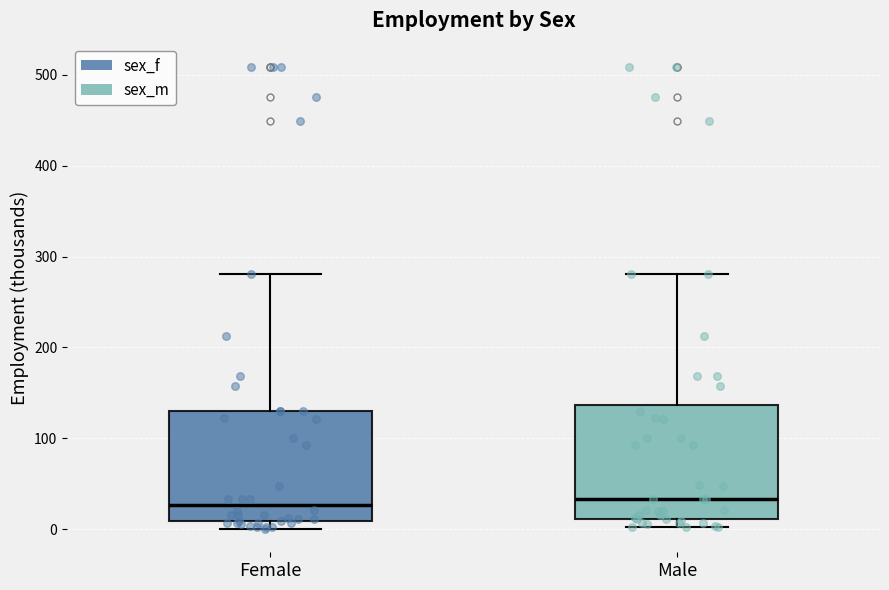

Reading left to right, transcribe this box plot: for each box, give where its median line is, the range the box spans, and where its two whiskers end, as read against the y-axis. The values are not printed on the chart, so give them approximately, as read against the axis.

Female: median 30, box 10 to 130, whiskers 0 to 280
Male: median 30, box 10 to 140, whiskers 0 to 280